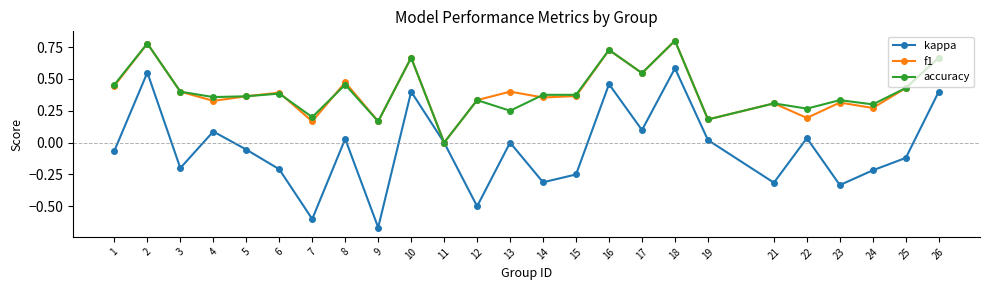

Which label corresponds to the largest value in the chart?

18